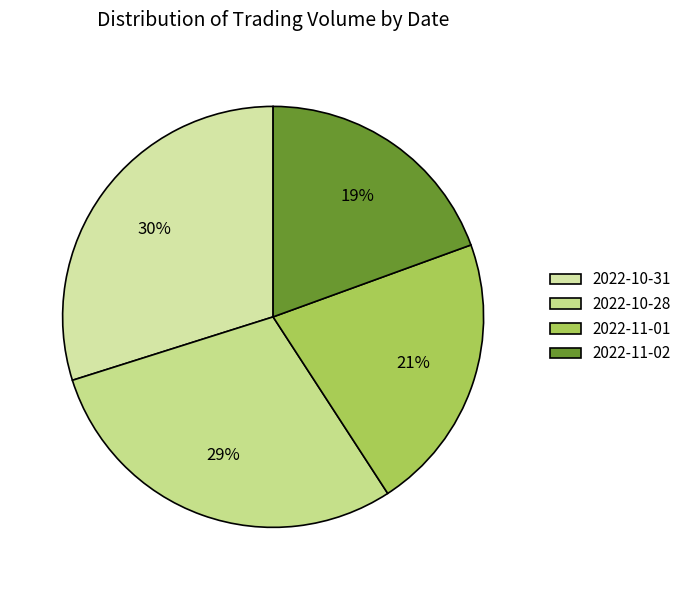

How many segments does this pie chart have?

4